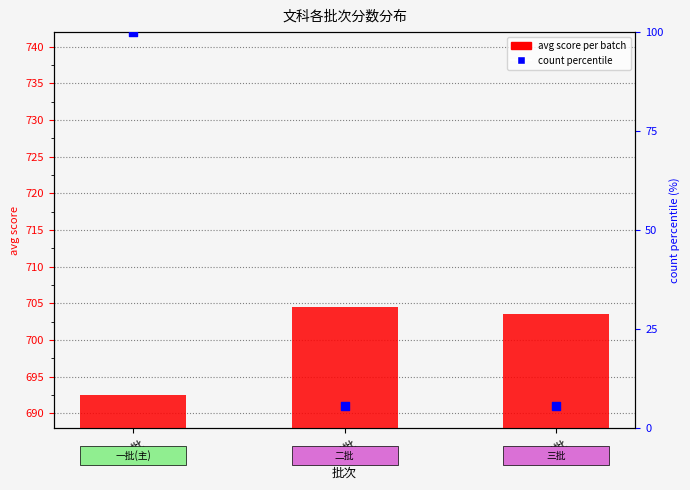

Which series reaches the maximum Y coordinate?

avg score per batch